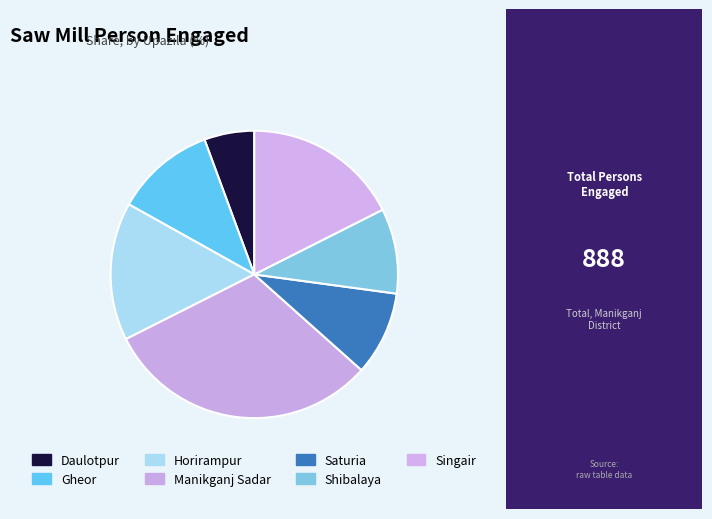

The Saturia slice represents 9% of the pie. True or false?

True